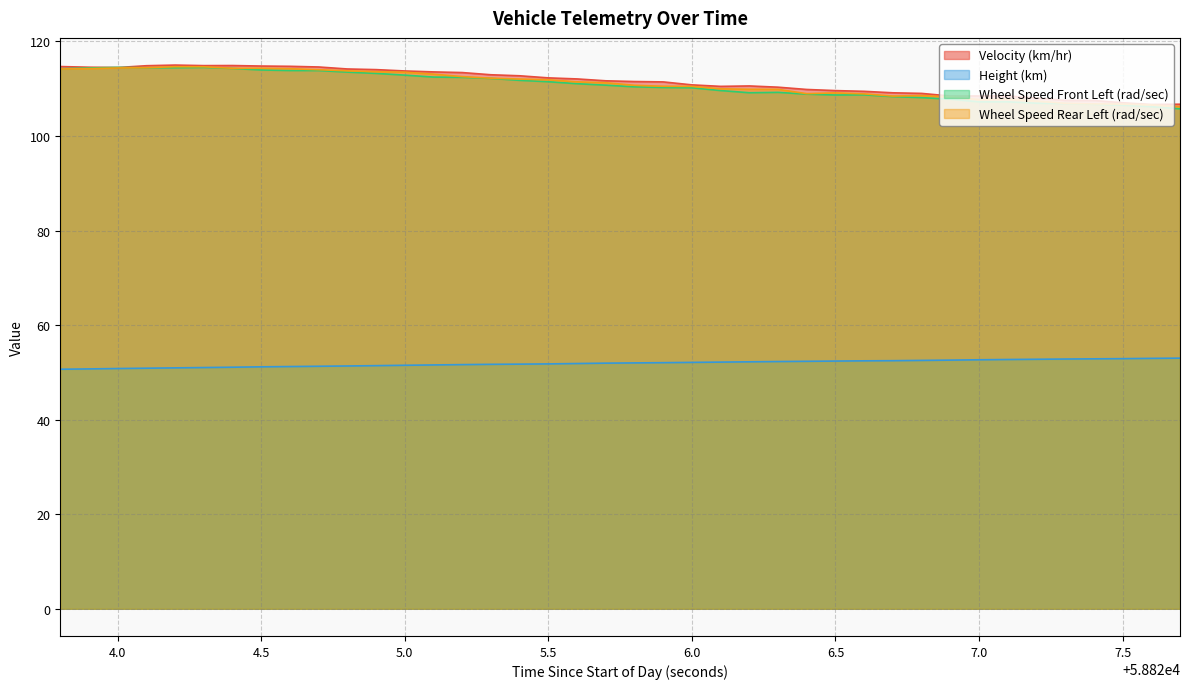

True or false: Velocity (km/hr) has a value of 50.1 at 4.0.

False